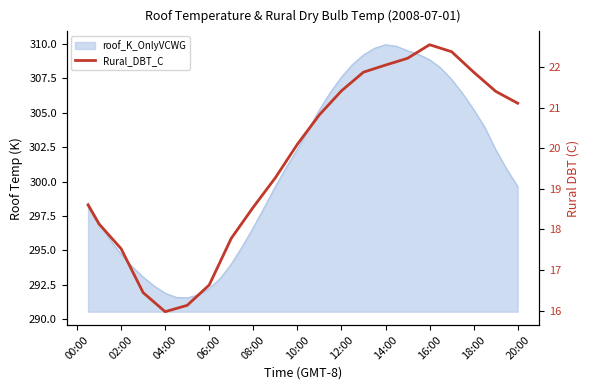

True or false: the data shows 5.7 at 04:00.

False